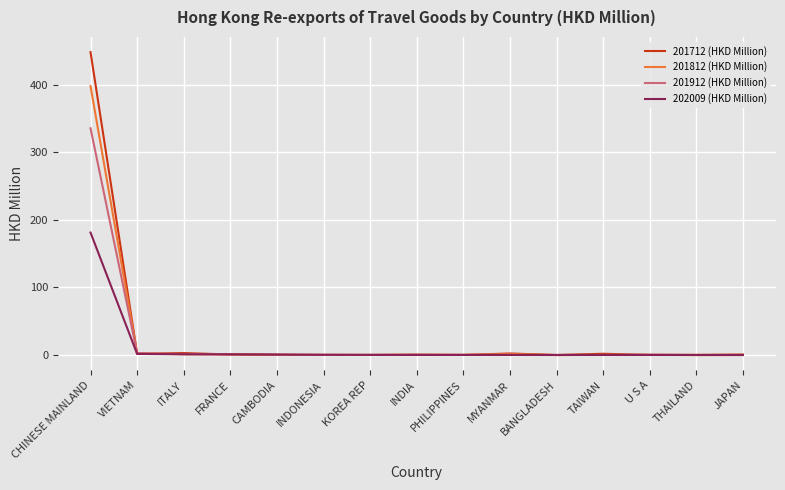

What is the difference between the second highest and minimum values in the 202009 (HKD Million) series?

1.6